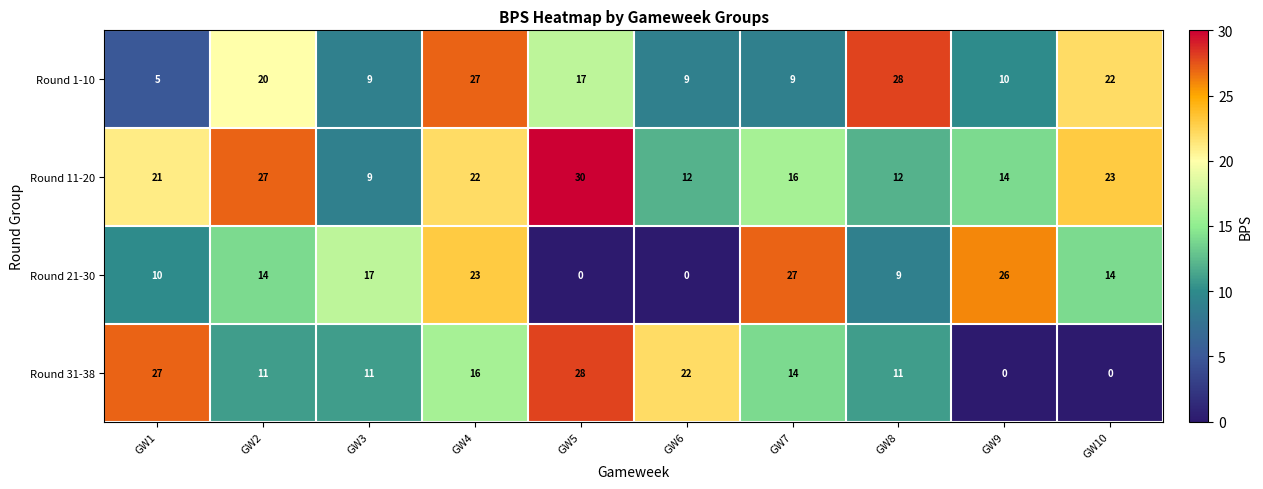

At which label is Round 31-38 closest to 14?

GW7